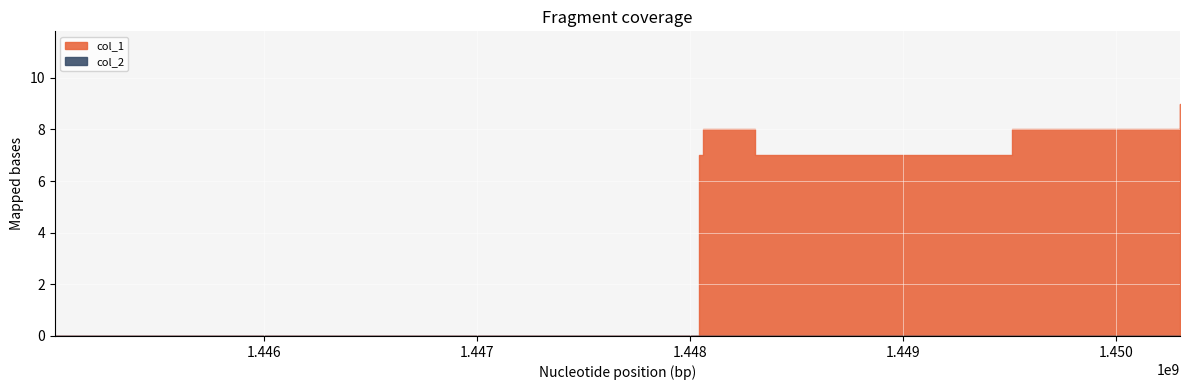

Reading right to left, extract all data points from this chart.

col_1: 1450300704=9	1449512284=8	1448306301=7	1448057882=8	1448043464=7	1445014956=0
col_2: 1450300704=0	1449512284=0	1448306301=0	1448057882=0	1448043464=0	1445014956=0